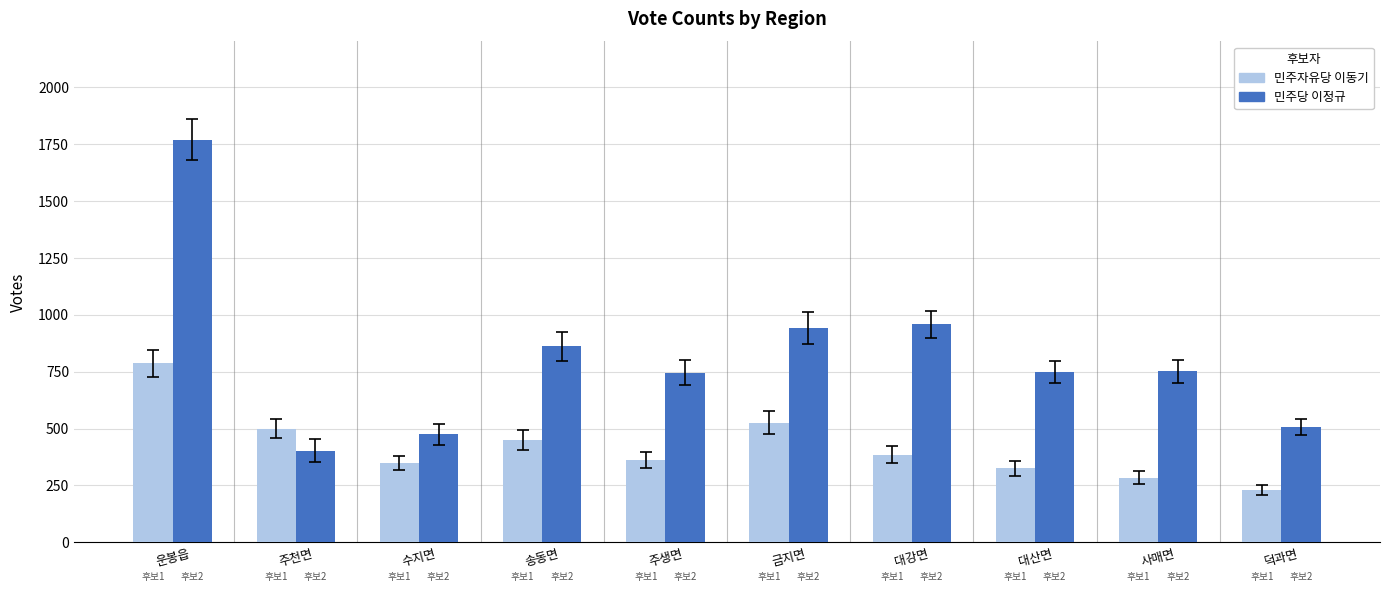

Does the chart contain any negative values?

No